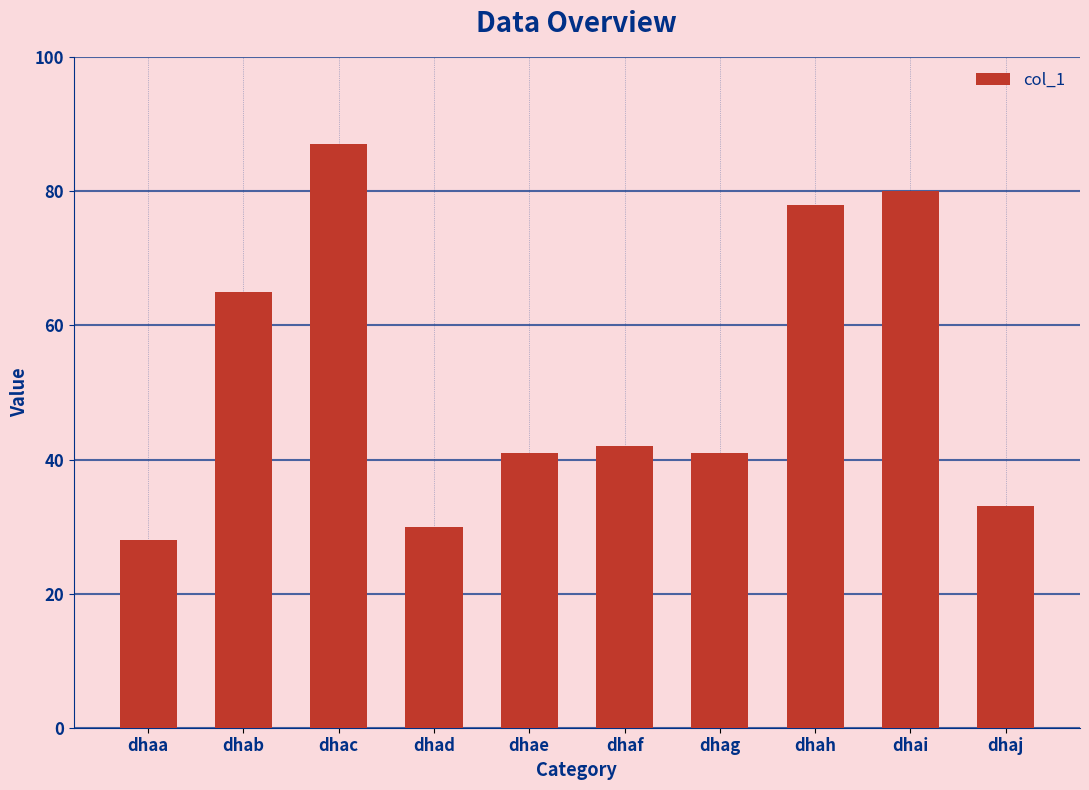

Is it true that the value at dhai is 134?

False